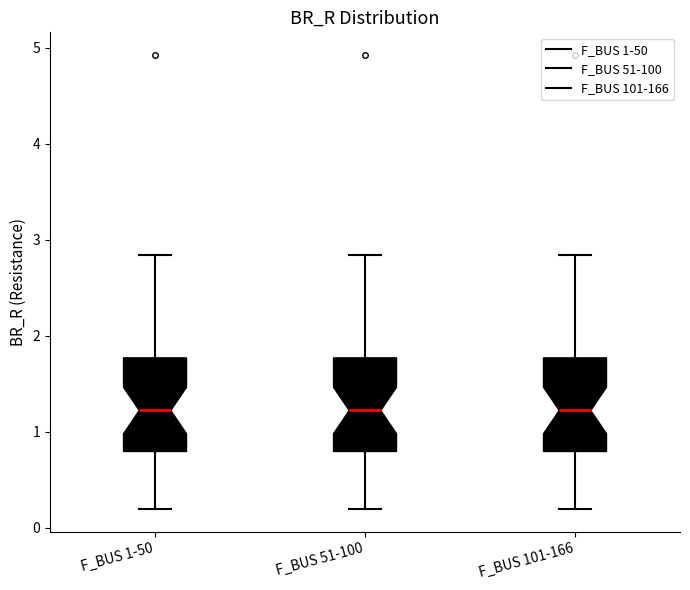

Reading left to right, read every box against the y-axis: the position of its median line, the range the box covers, and the ends of its whiskers. The values are not printed on the chart, so give them approximately, as read against the axis.

F_BUS 1-50: median 1.2, box 0.8 to 1.8, whiskers 0.2 to 2.8
F_BUS 51-100: median 1.2, box 0.8 to 1.8, whiskers 0.2 to 2.8
F_BUS 101-166: median 1.2, box 0.8 to 1.8, whiskers 0.2 to 2.8